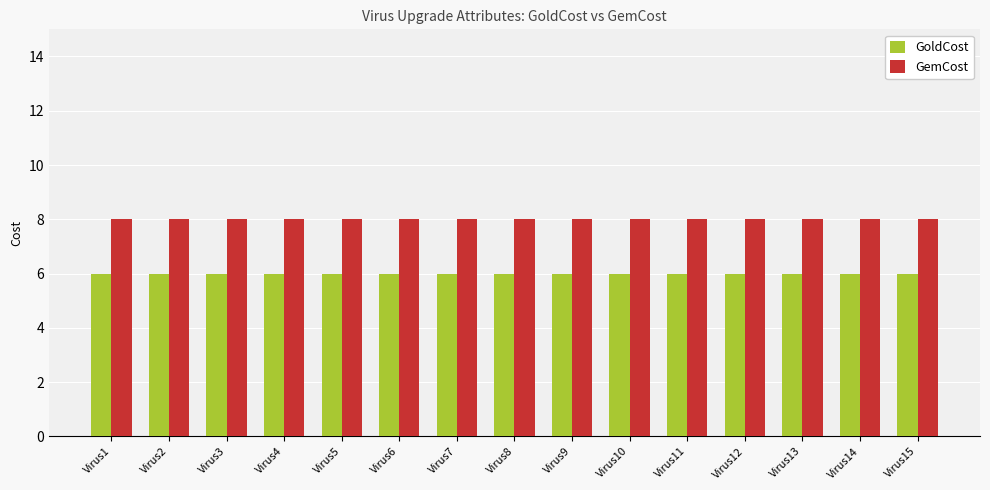

How many series are shown in this chart?

2